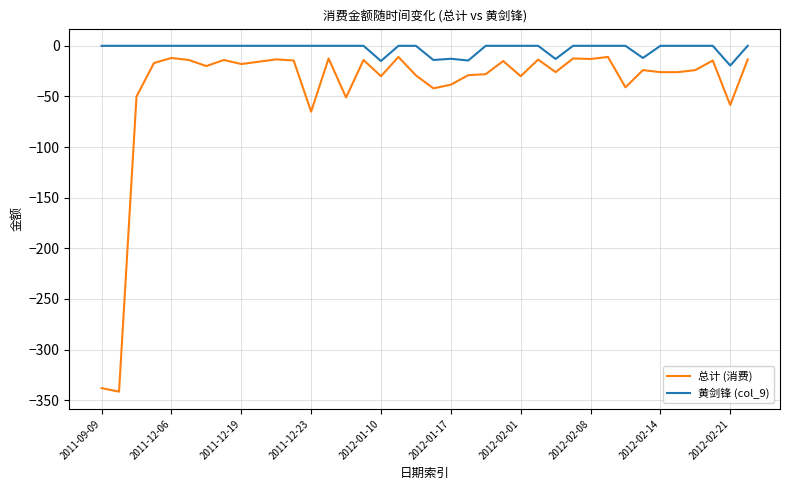

Rank the series by their average value, from lowest to highest.

总计 (消费), 黄剑锋 (col_9)